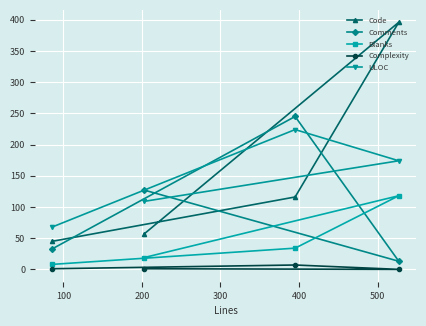

Which series has the widest spread of values?

Code